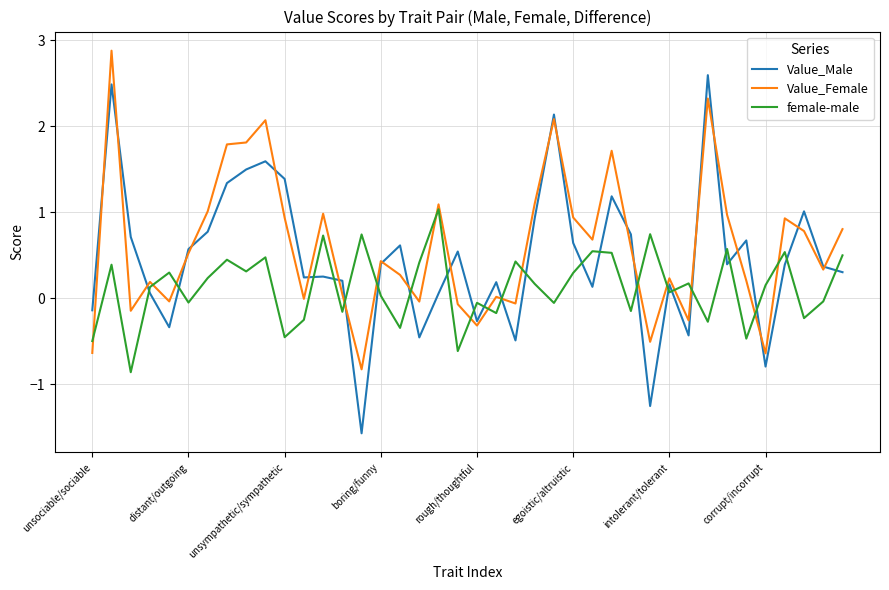

Which series has the largest range (max minus min)?

Value_Male